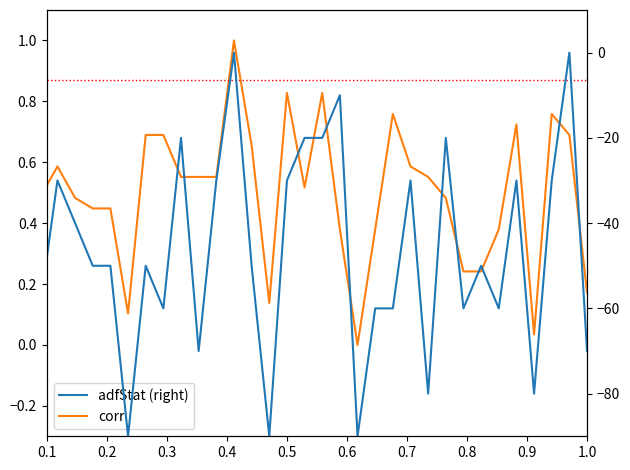

What are all the series names shown in the legend?

corr, adfStat (right)